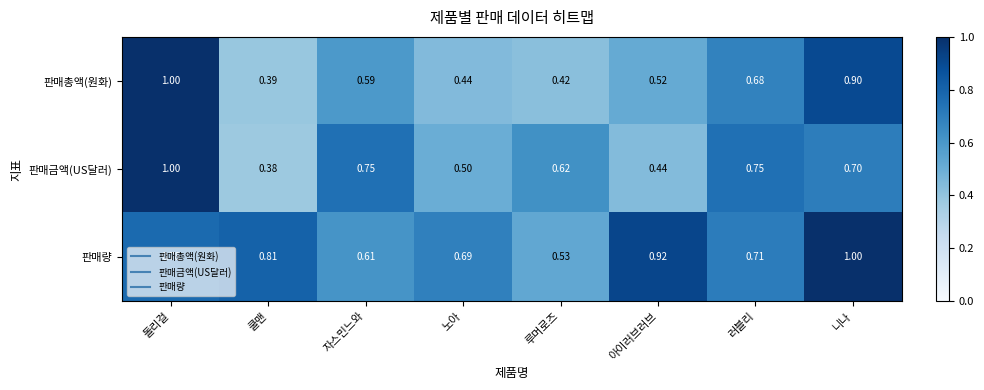

Which series has the largest total across all categories?

판매량